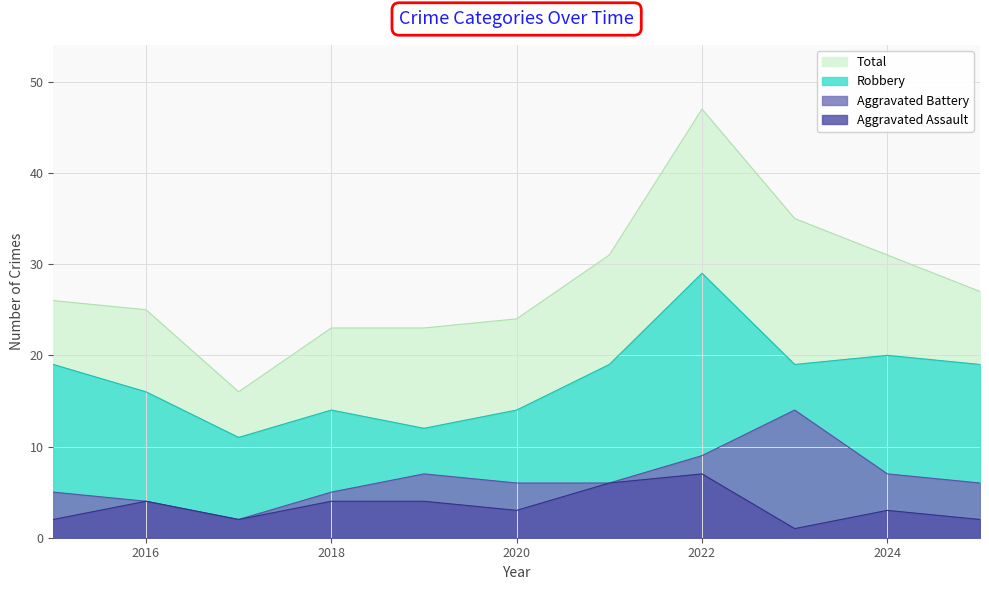

Which series has the largest total across all categories?

Total